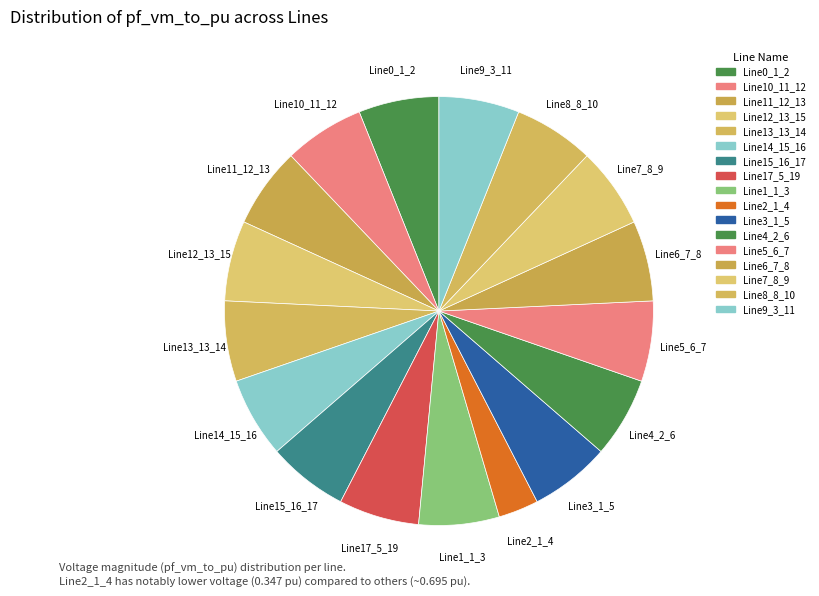

Which slice is the largest?

Line15_16_17